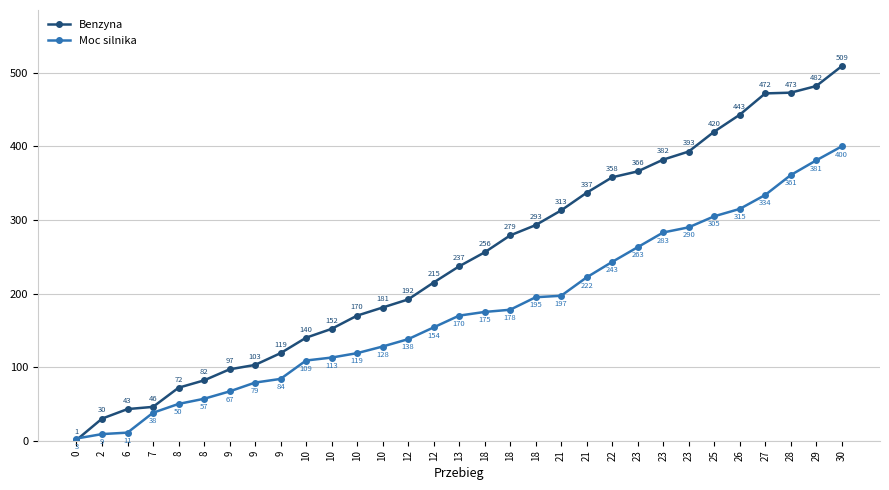

Rank the series by their maximum value, from lowest to highest.

Moc silnika, Benzyna